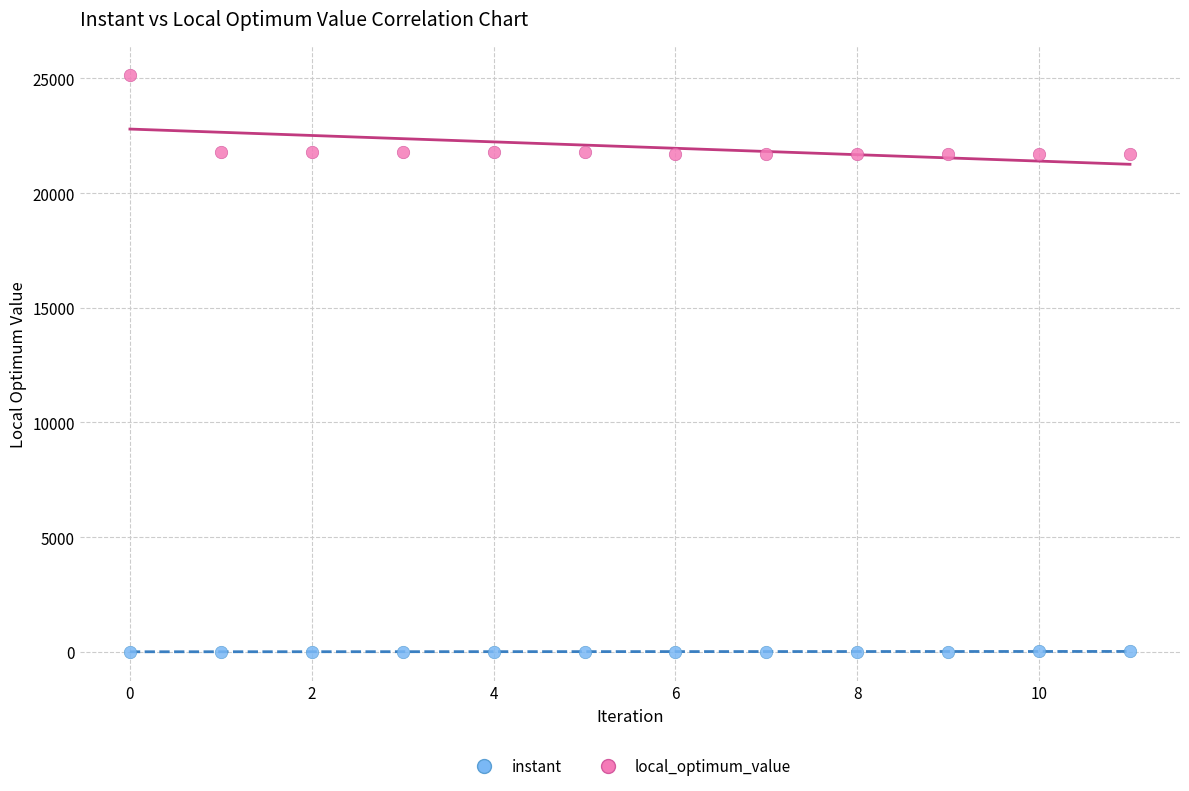

Across all data points, what is the range of Y values (max minus min)?

25159.0